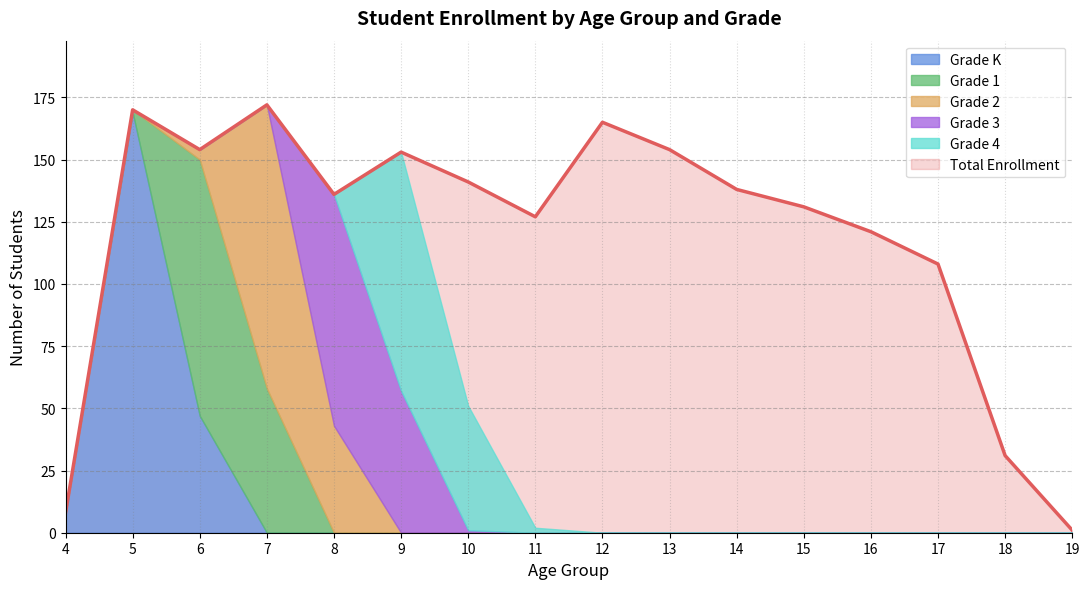

True or false: Grade K has more than 1 points higher than both neighbors.

False